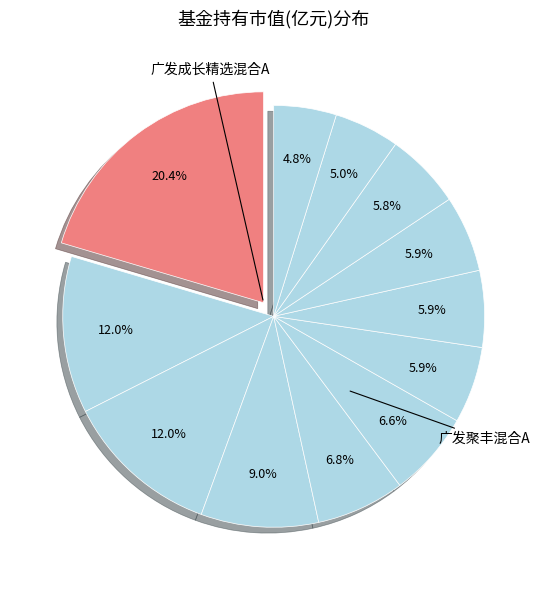

To the nearest percent, what is the average slice percentage?

8%